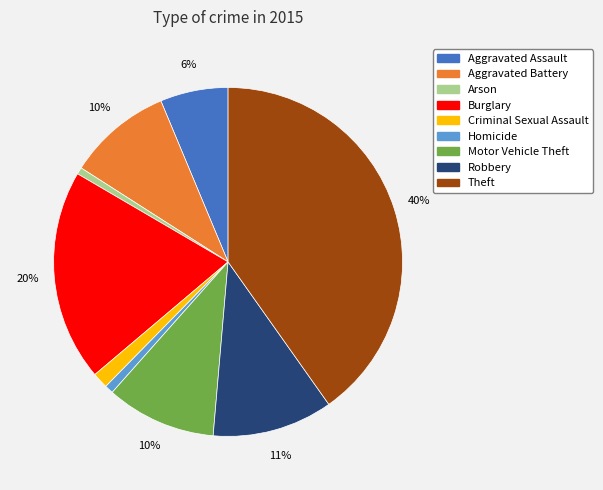

Which has a higher value, Burglary or Robbery?

Burglary